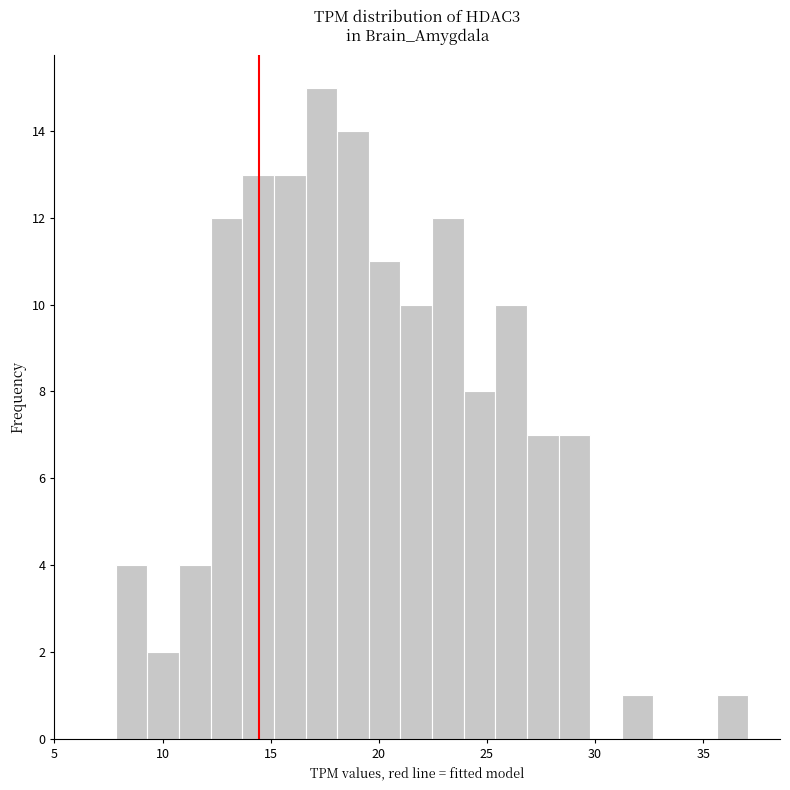

Read against the x-axis, roughly where is the centre of the tallest bar?

17.5